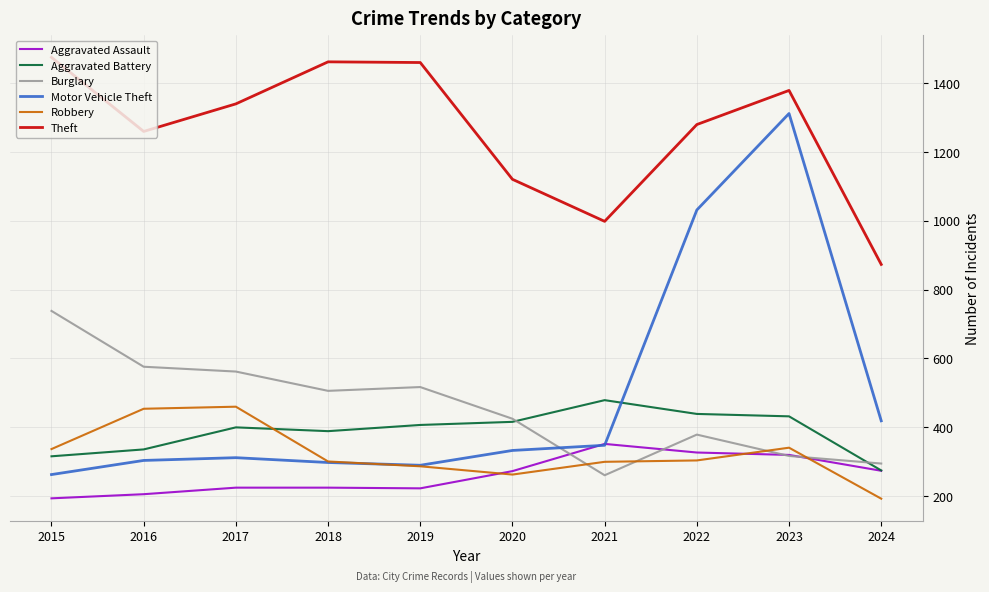

True or false: Burglary and Theft intersect in this chart.

False